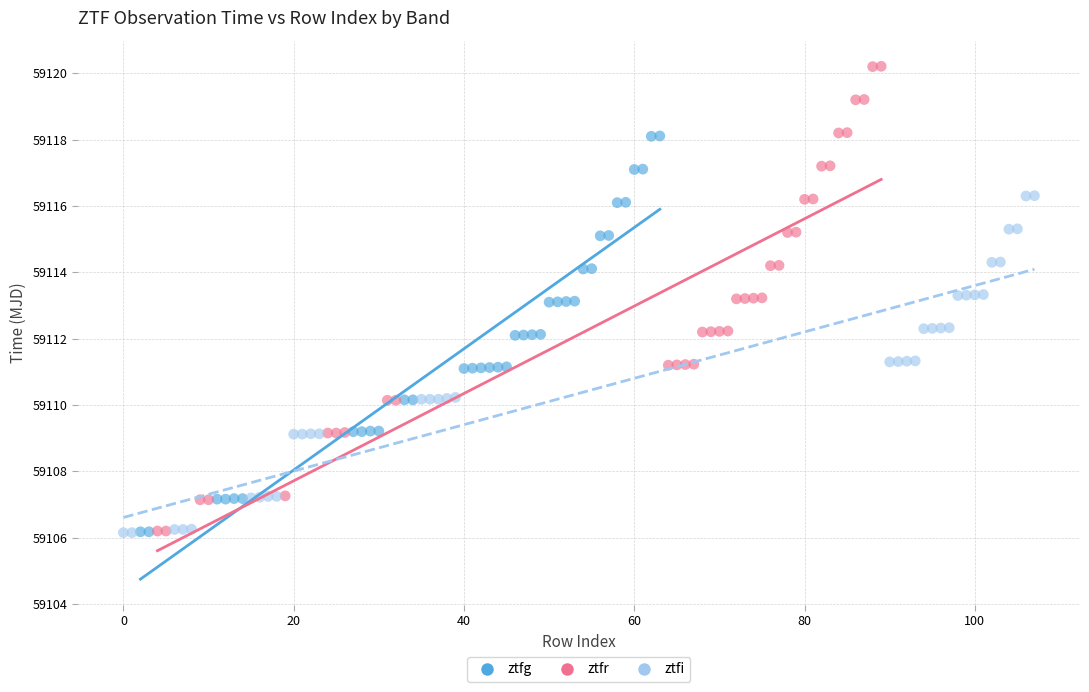

Which series has the widest spread of Y values?

ztfr